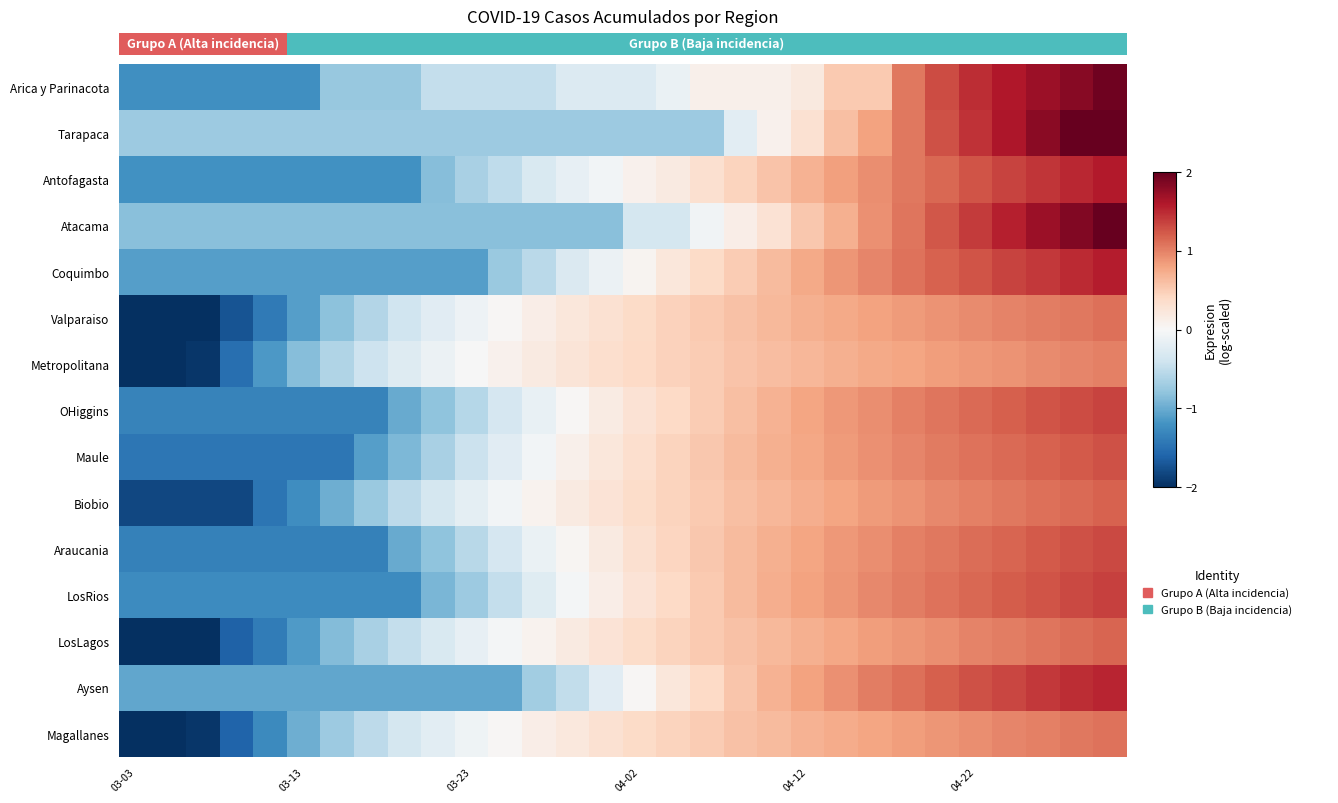

At which label does Tarapaca reach its minimum?

03-03